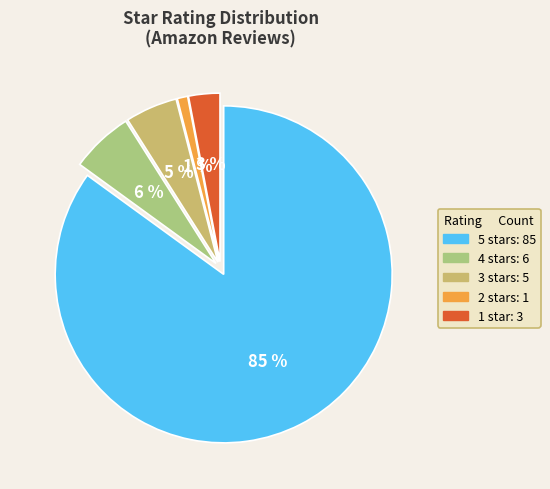

To the nearest percent, what is the difference between the largest and smallest slice percentages?

84%